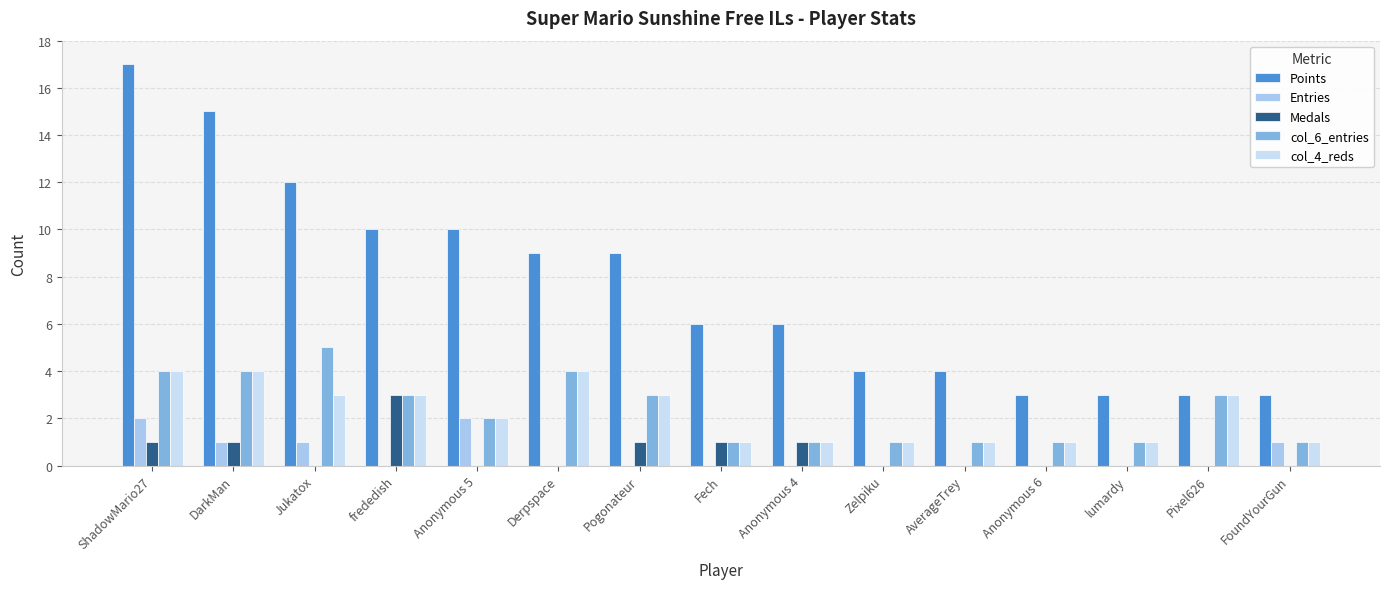

How many series are shown in this chart?

5